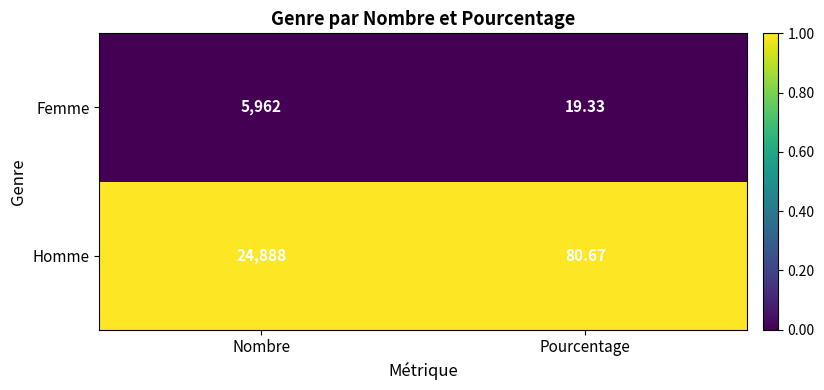

At which label is Homme closest to 12484?

Pourcentage